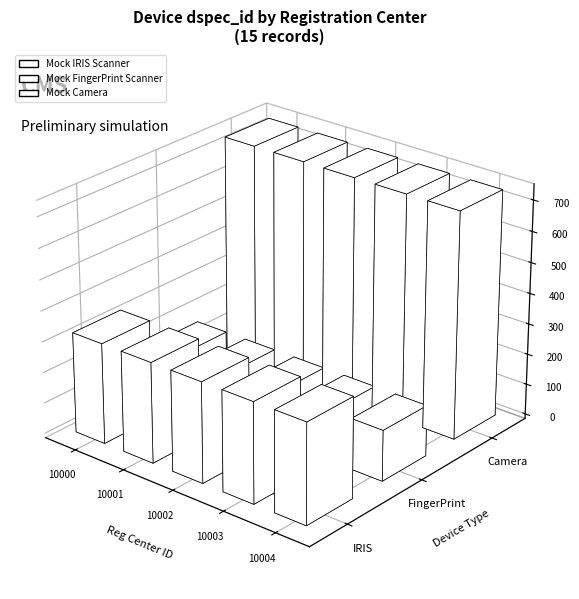

What position from the right is Mock IRIS Scanner?

3